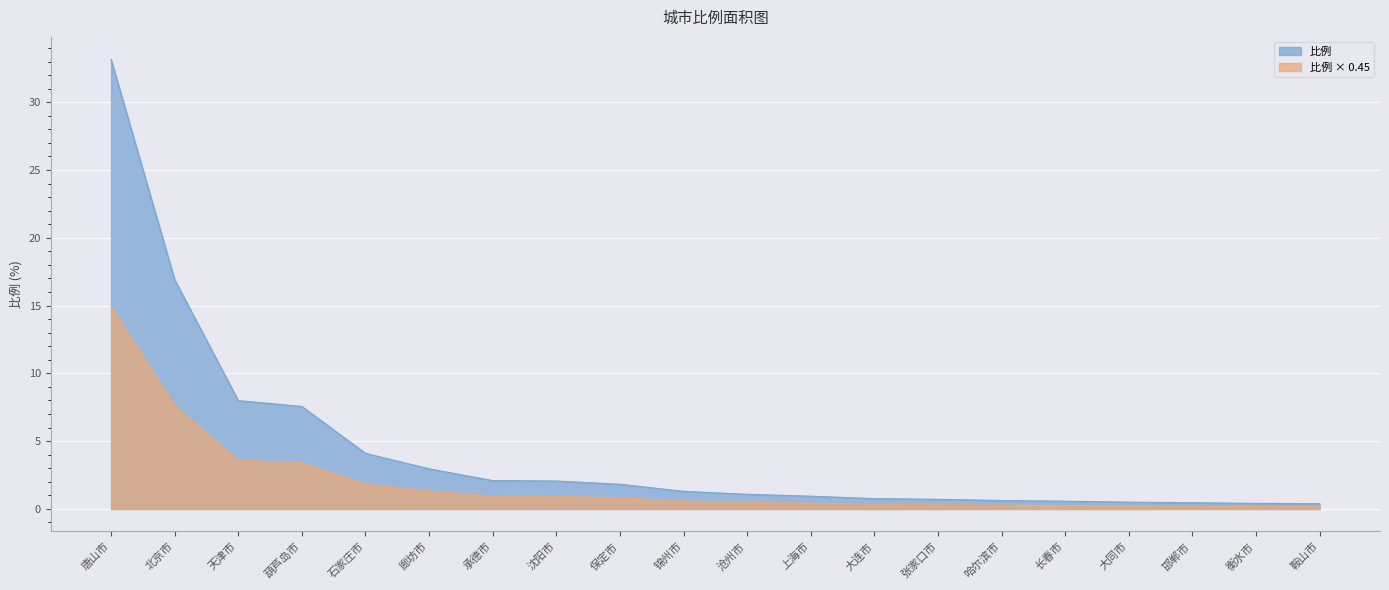

Is it true that the value at 大同市 is 0.5?

True